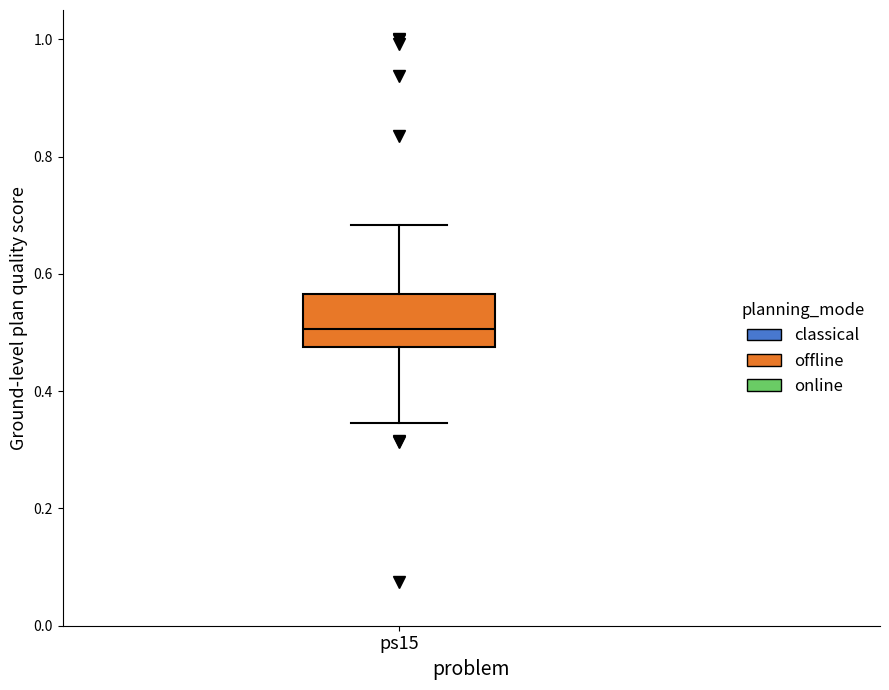

Transcribe this box plot: give where the median line is, the range the box spans, and where the two whiskers end, as read against the y-axis. The values are not printed on the chart, so give them approximately, as read against the axis.

median 0.50, box 0.48 to 0.56, whiskers 0.34 to 0.68